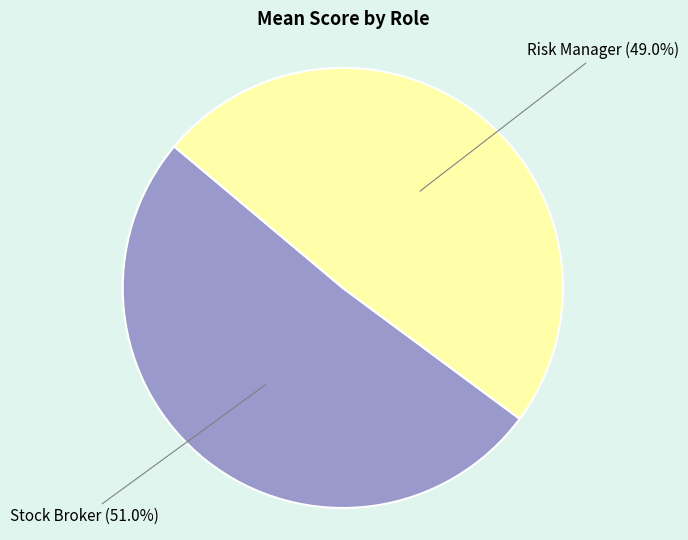

To the nearest percent, what is the difference between the largest and smallest slice percentages?

2%